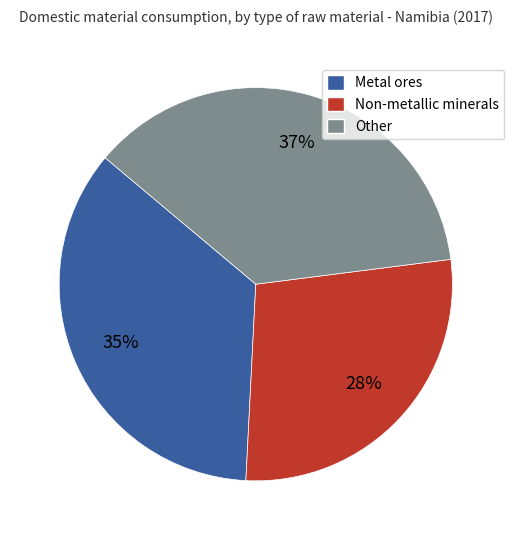

To the nearest percent, what is the average slice percentage?

33%